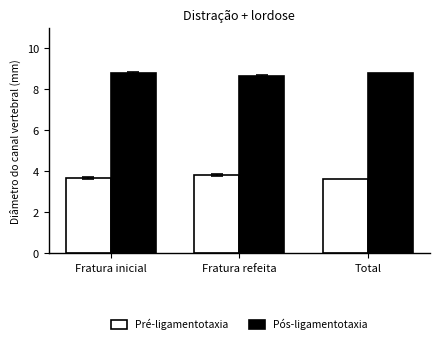

What is the spread (max minus min) of values at Fratura refeita?

4.8